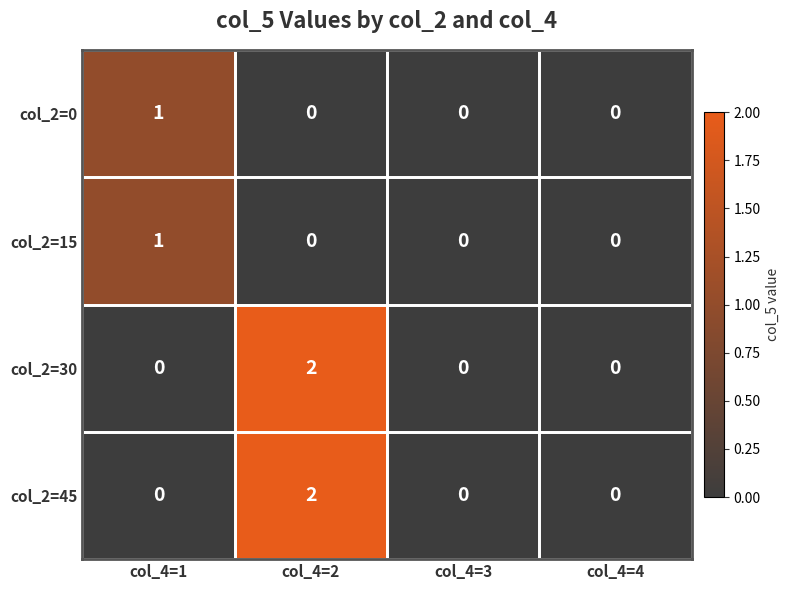

At which category is the sum across all series the highest?

col_4=2